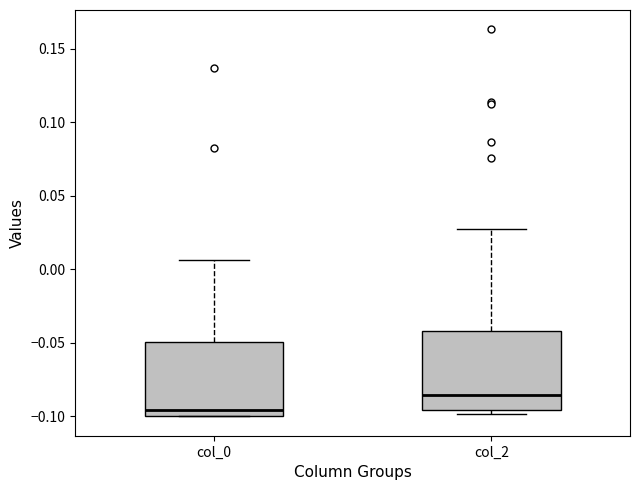

Where does the median line of the box for col_2 sit on the y-axis? The values are not printed on the chart, so give them approximately, as read against the axis.

-0.085